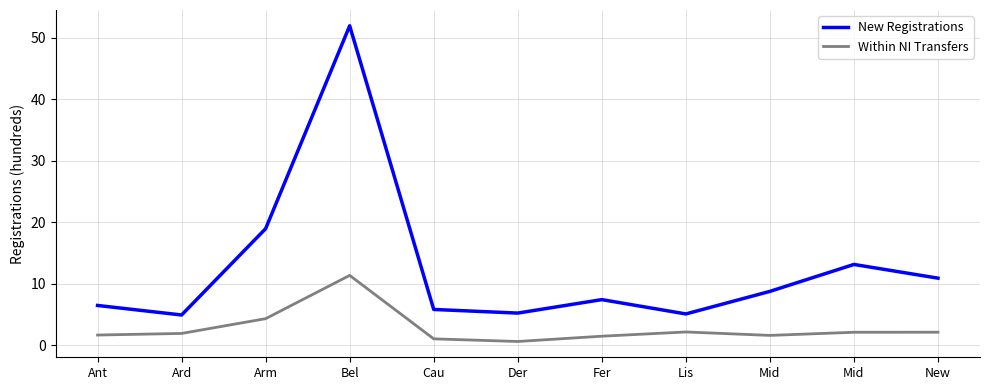

Is the value of New Registrations at Der greater than the value of Within NI Transfers at Cau?

Yes